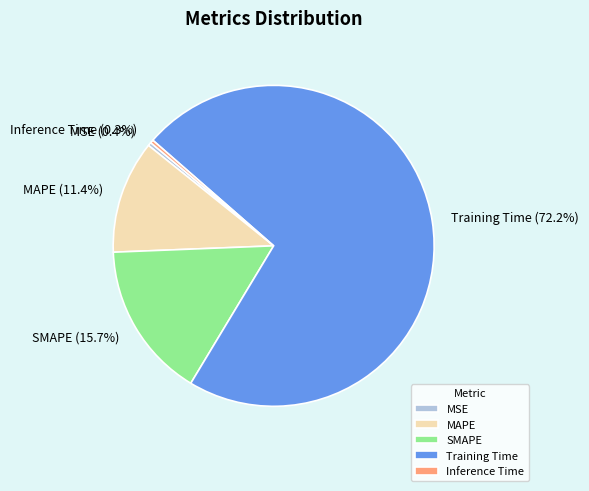

Count the number of slices in the pie.

5